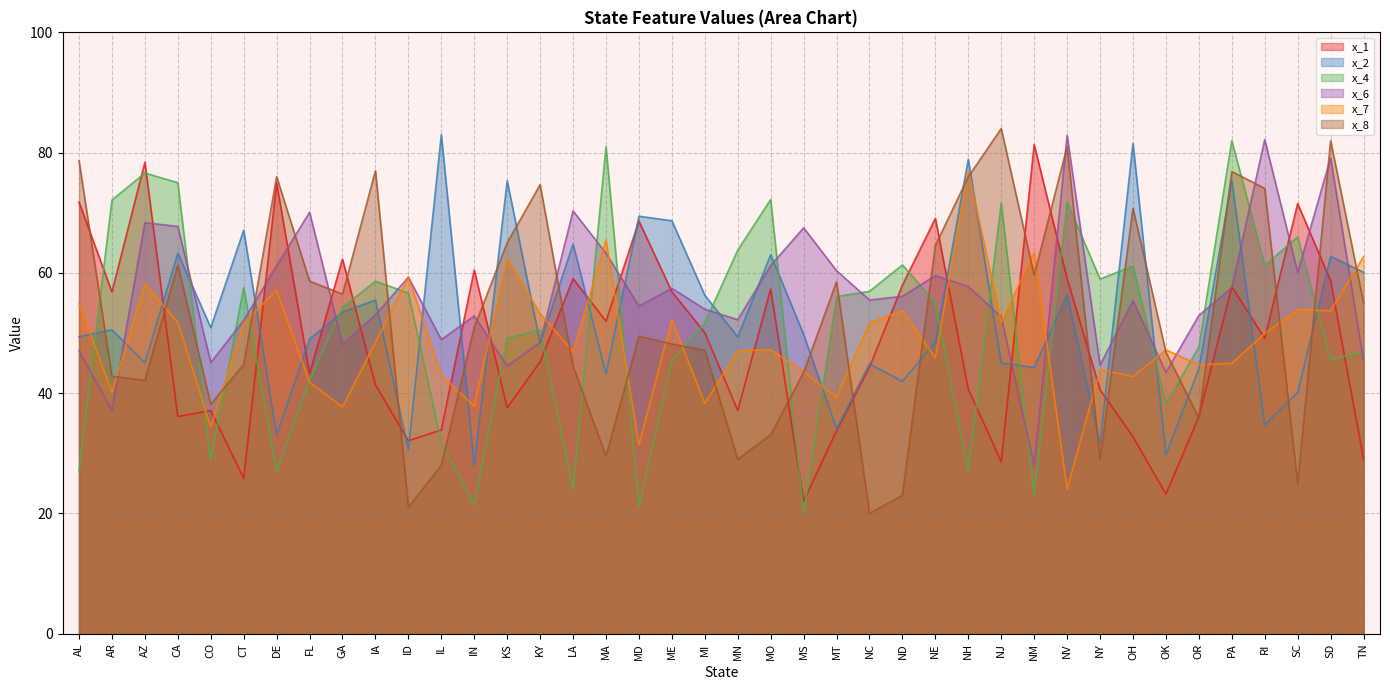

How many interior local peaks does the x_7 series have?

13